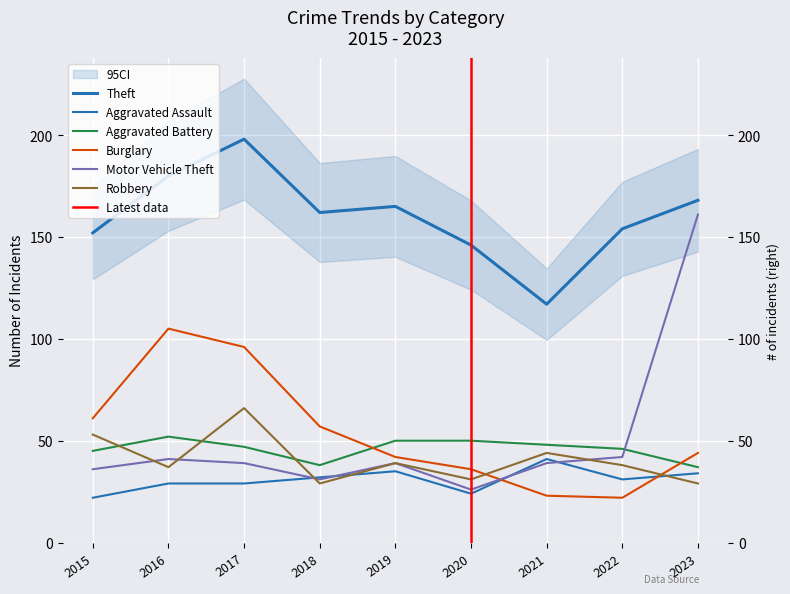

At which label is Robbery closest to 47?

2021